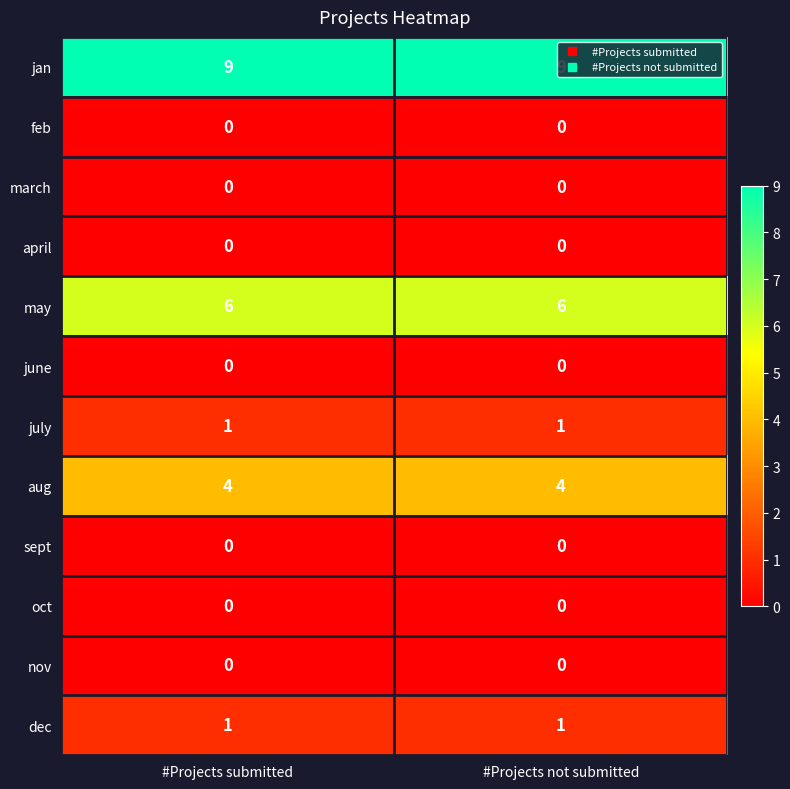

What is the spread (max minus min) of values at #Projects not submitted?

9